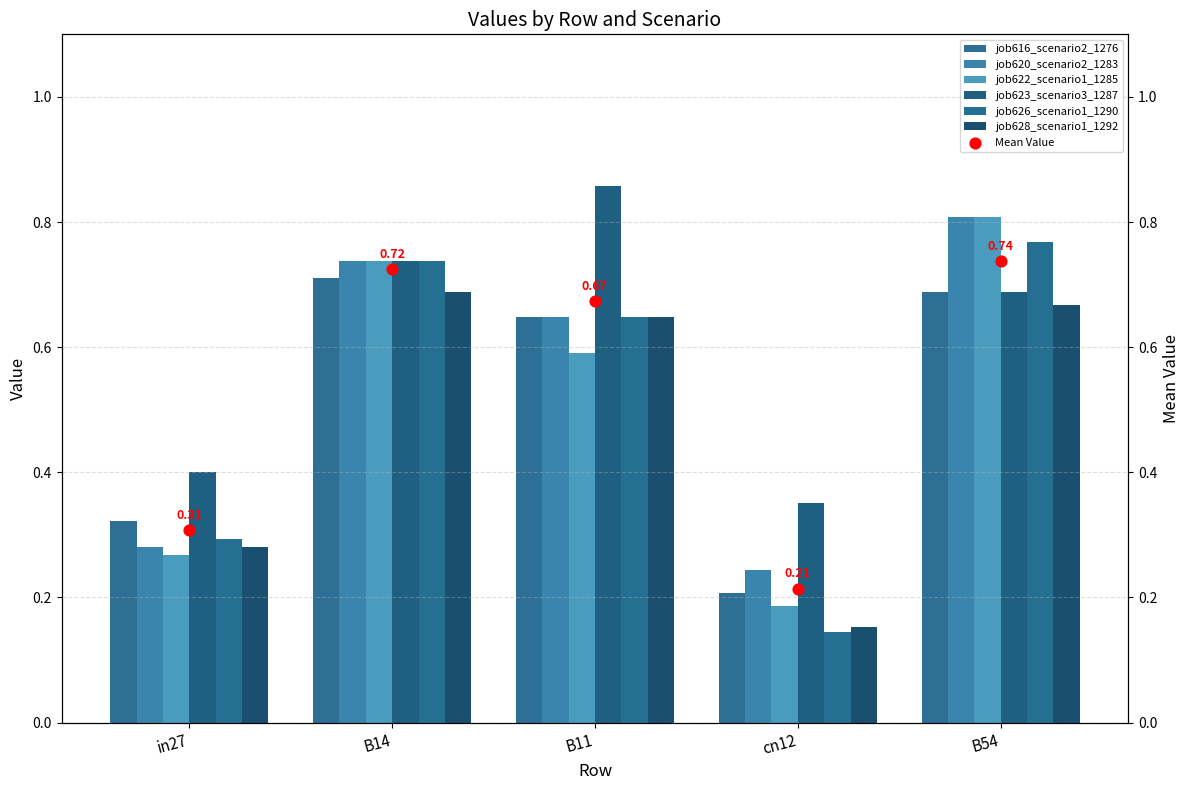

Is the value of job626_scenario1_1290 at B14 greater than the value of job622_scenario1_1285 at cn12?

Yes